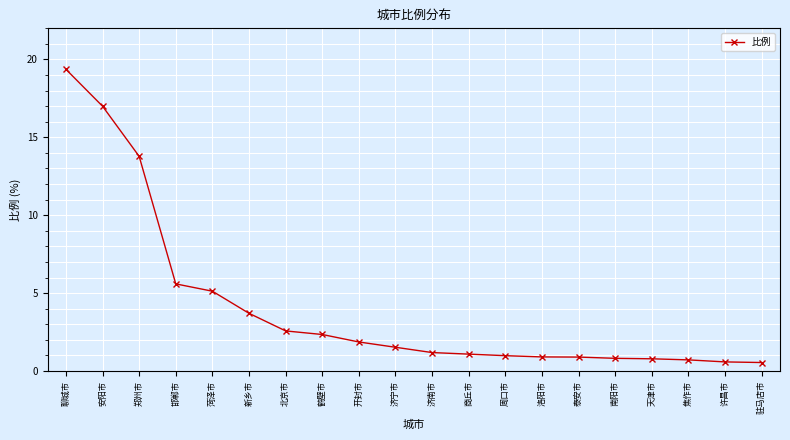

What is the minimum value shown in the chart?

0.5